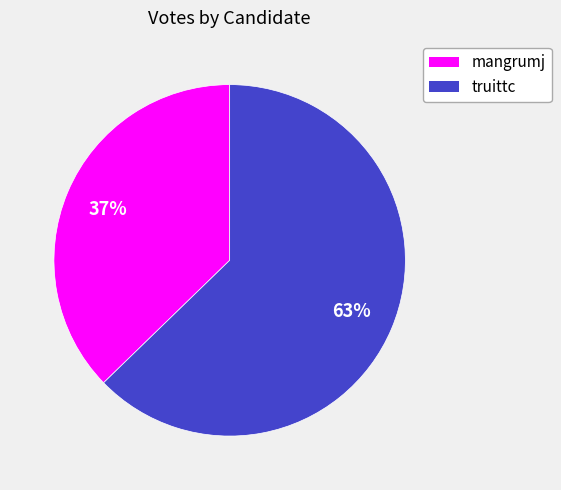

To the nearest percent, what is the average slice percentage?

50%